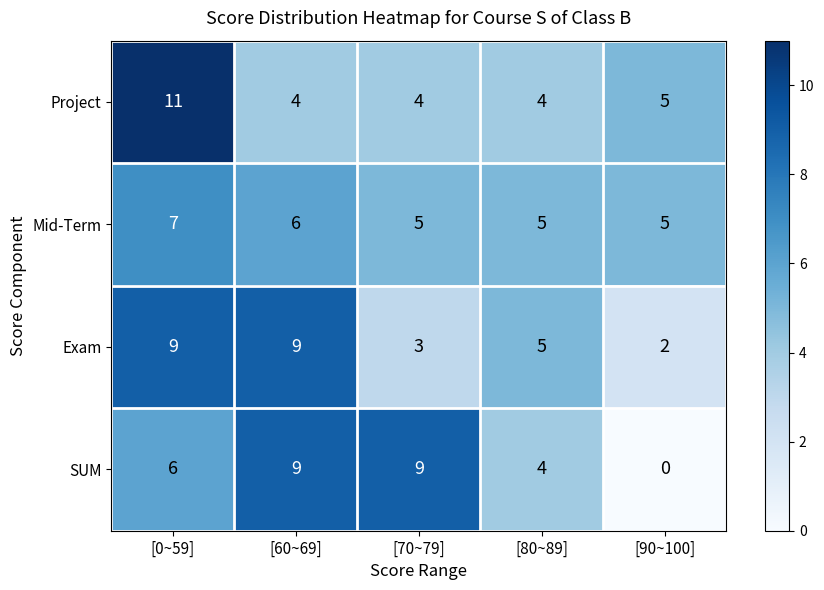

Which series has the widest spread of values?

SUM